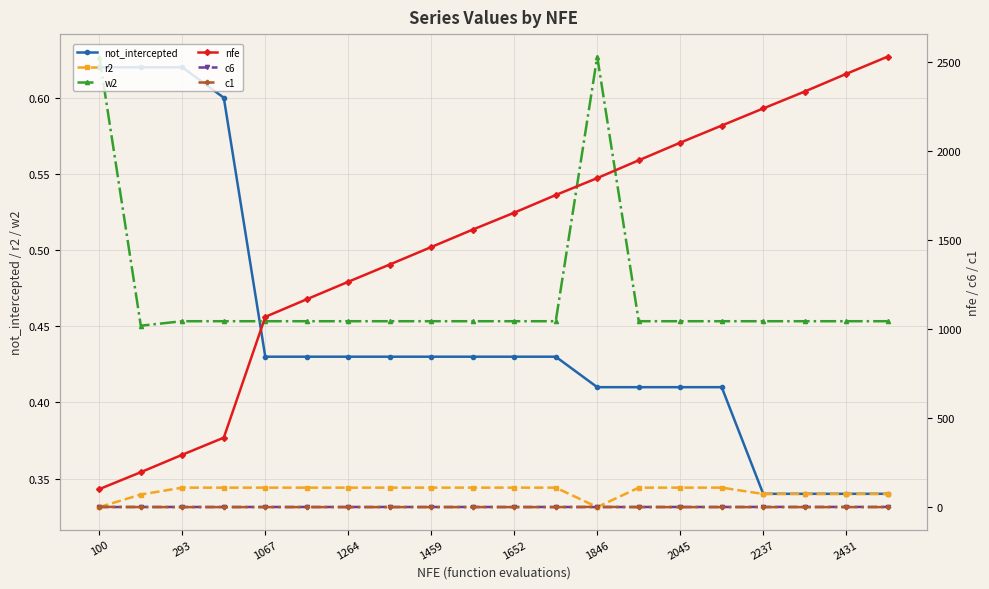

Which series has the largest total across all categories?

nfe